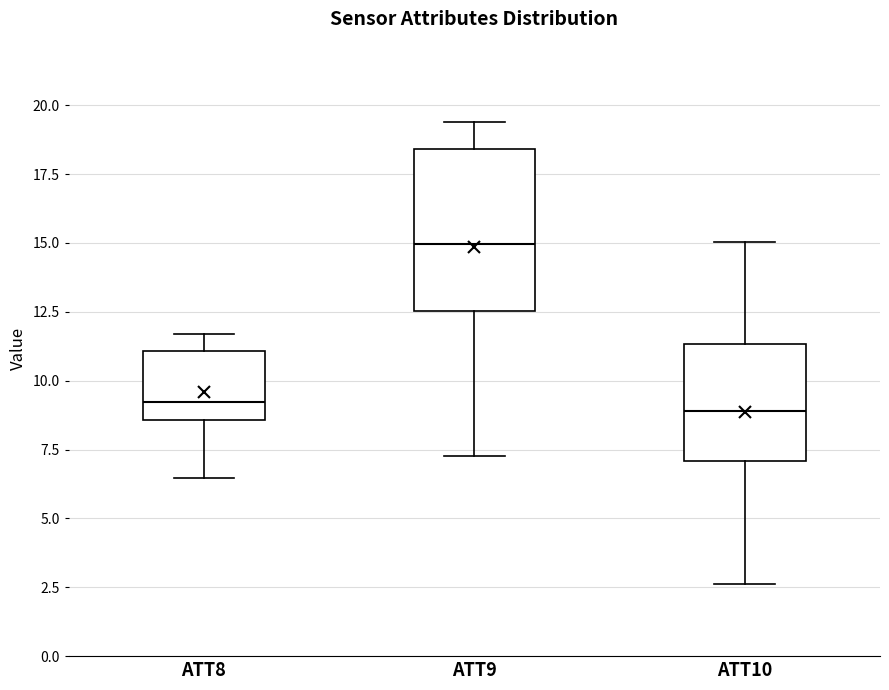

Where is the upper edge of the box for ATT8 on the y-axis? The values are not printed on the chart, so give them approximately, as read against the axis.

11.0